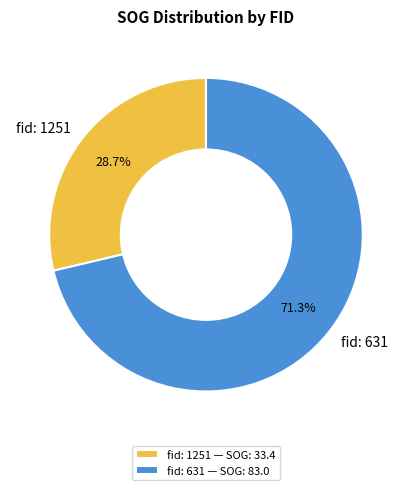

Is it true that fid: 631 is 79% of the pie?

False